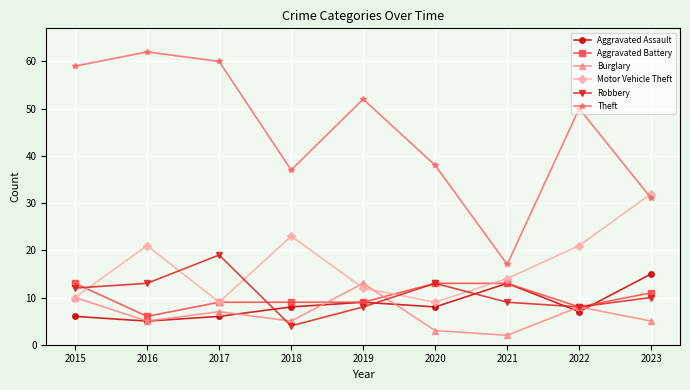

True or false: Burglary has more than 0 interior local peaks.

True